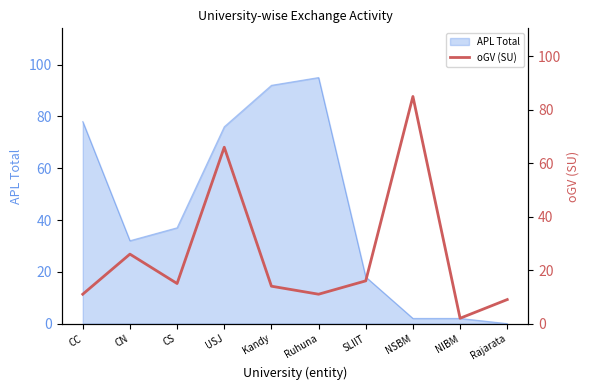

List the labels in order of value, largest first.

NSBM, USJ, CN, SLIIT, CS, Kandy, CC, Ruhuna, Rajarata, NIBM